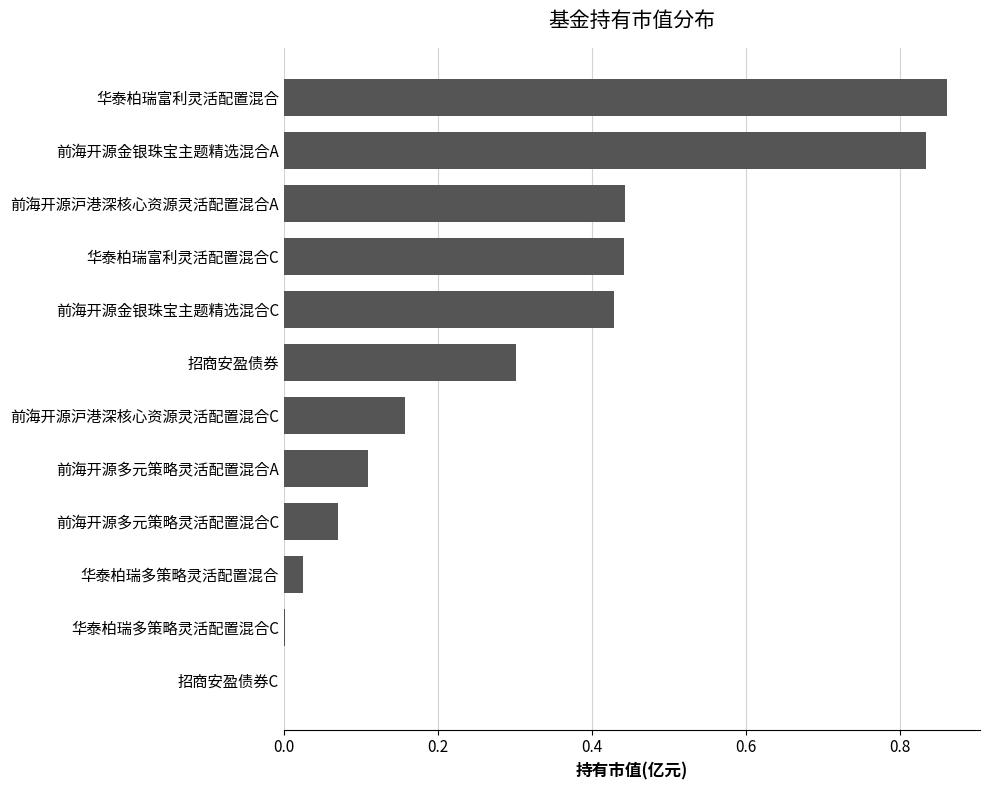

What is the sum of all values?

3.7